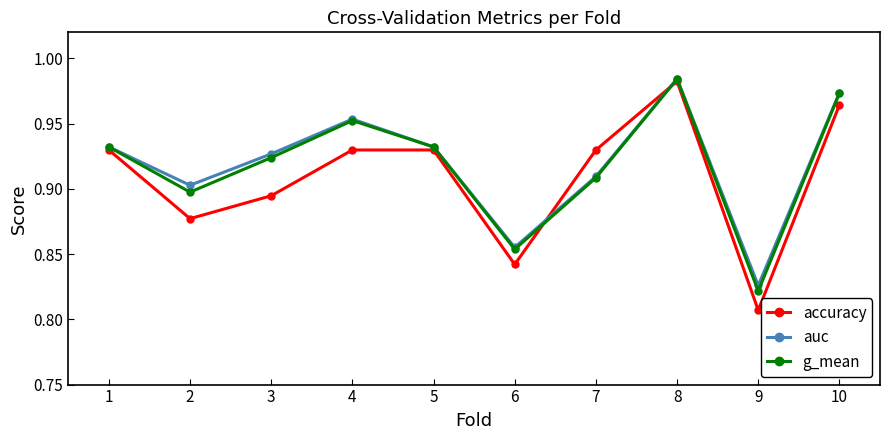

True or false: auc and accuracy intersect in this chart.

True